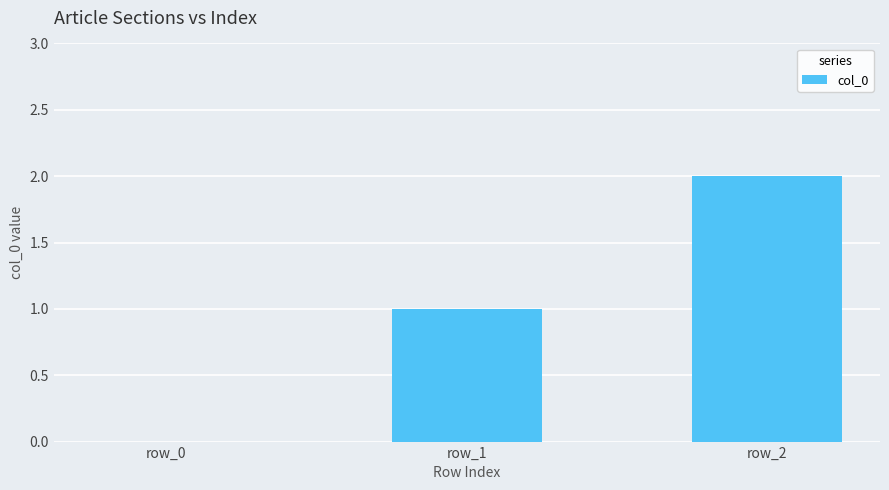

What is the change in value from row_1 to row_2?

+1